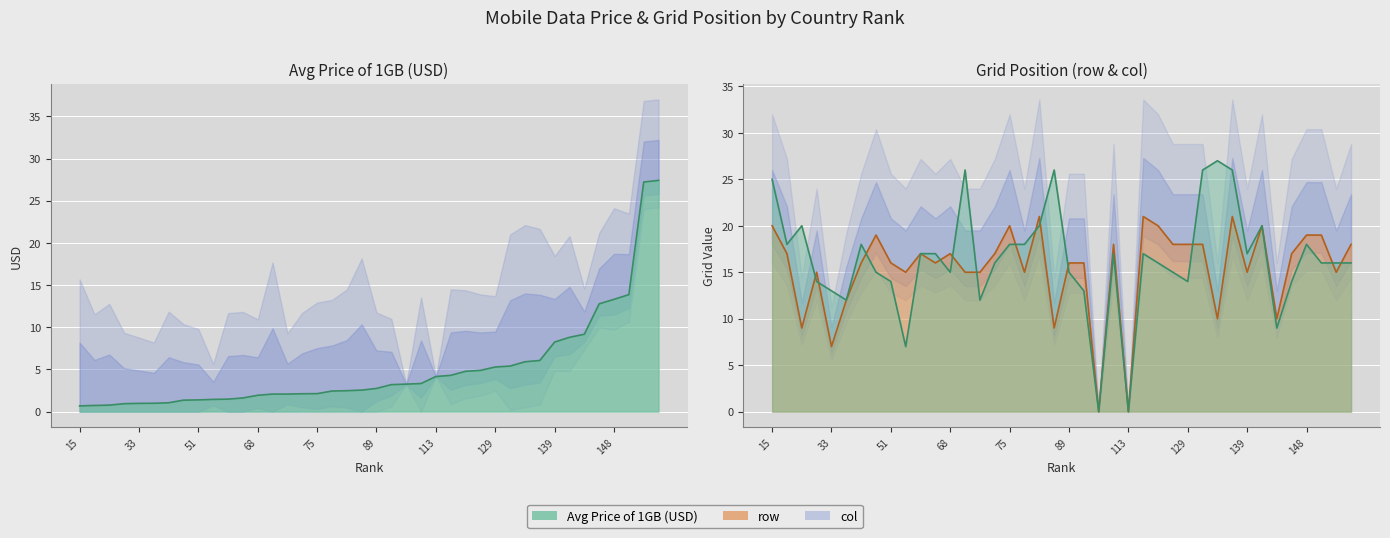

How many interior local peaks does the col series have?

9